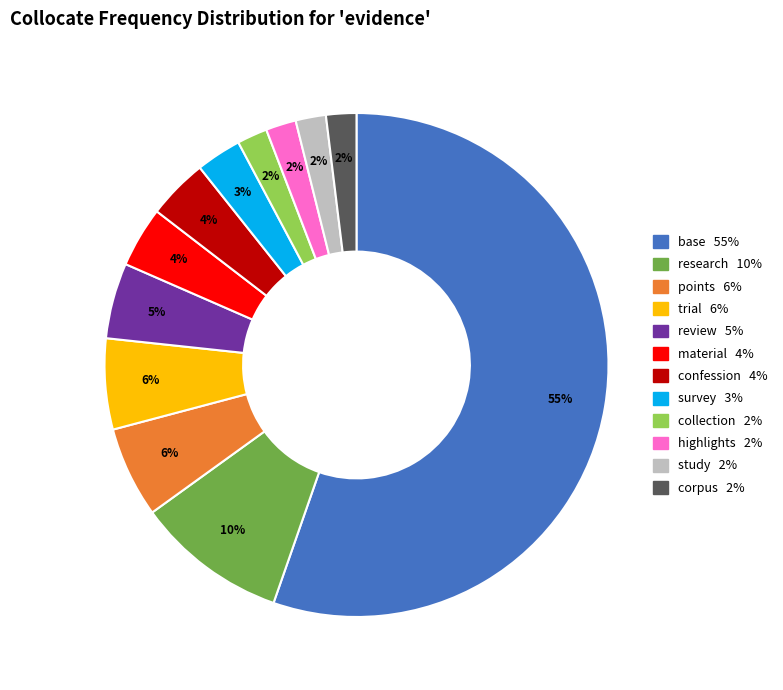

Is the sum of study and research greater than half?

No